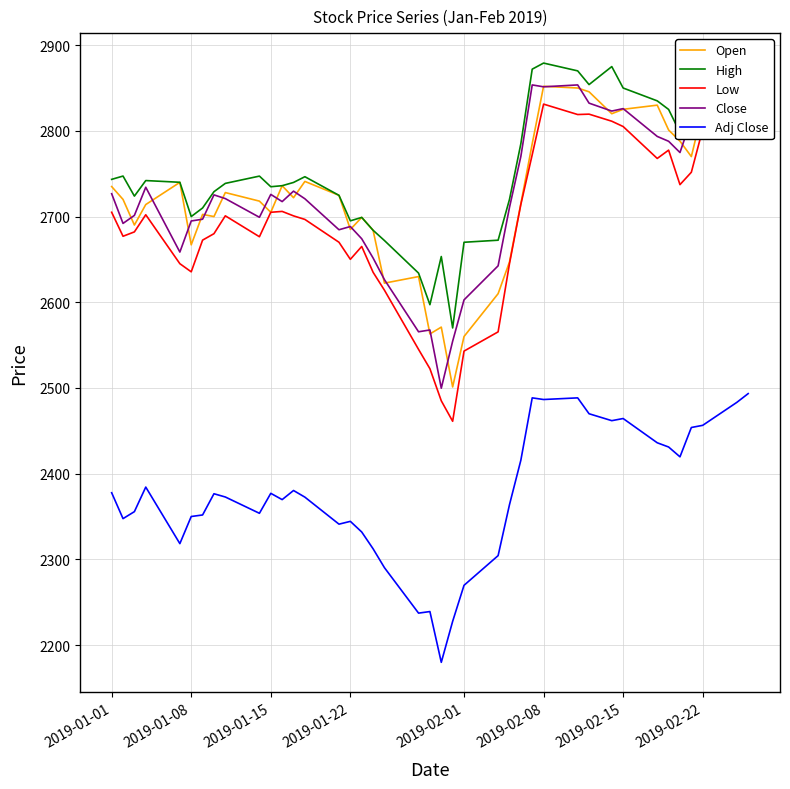

Does the chart have visible grid lines?

Yes